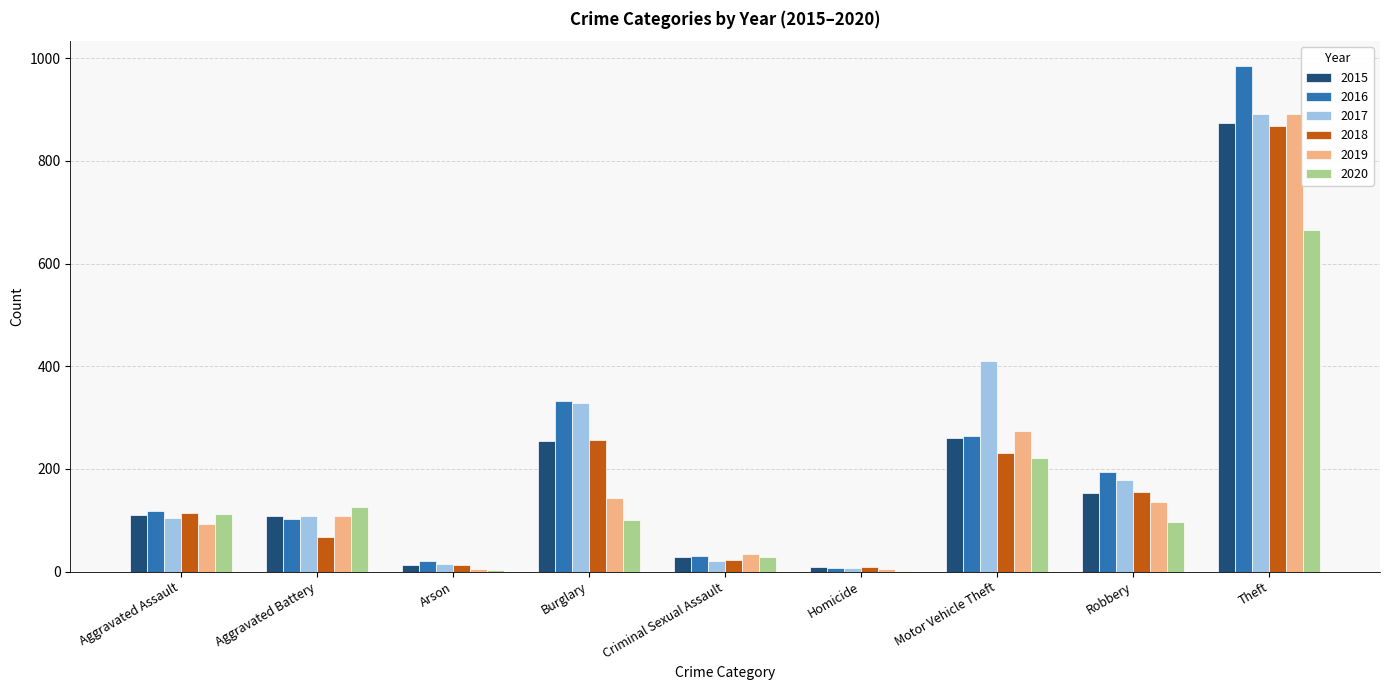

What is the total value across all series at Theft?

5175